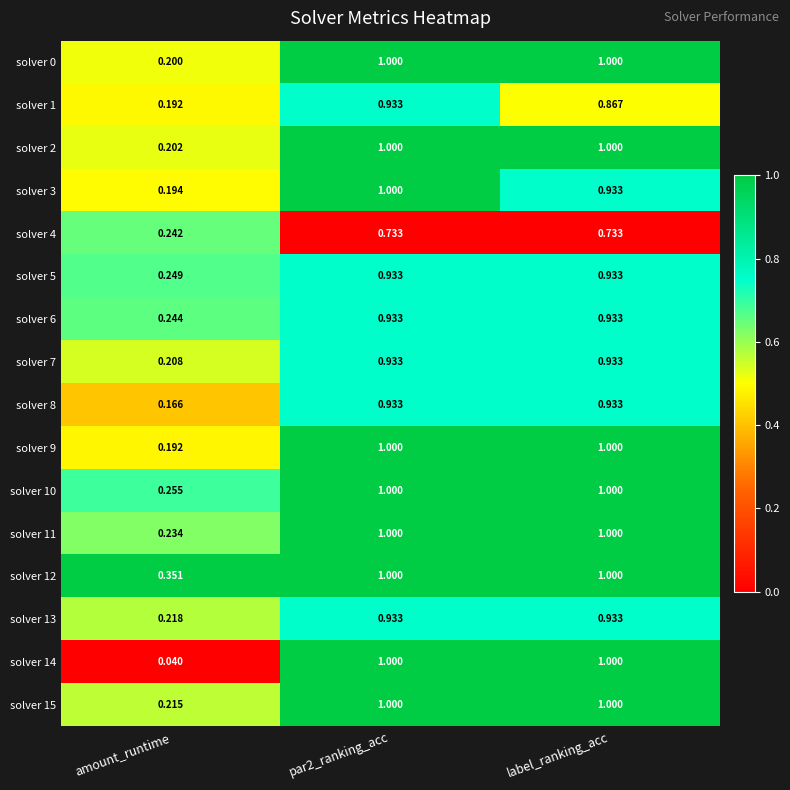

At how many categories does at least one series exceed 0?

3